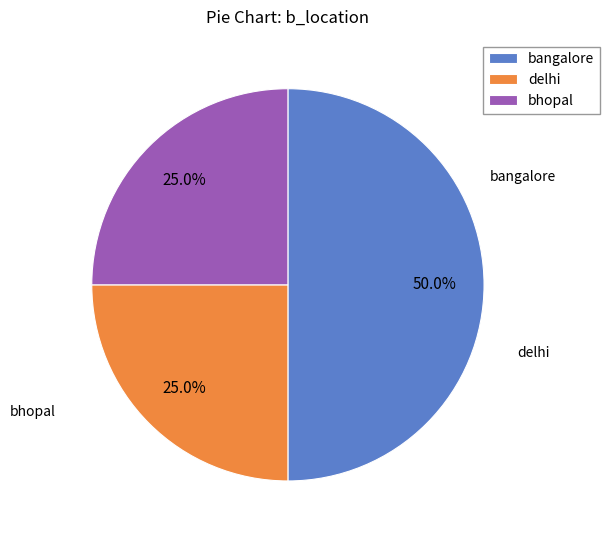

Is delhi the majority of the pie?

No